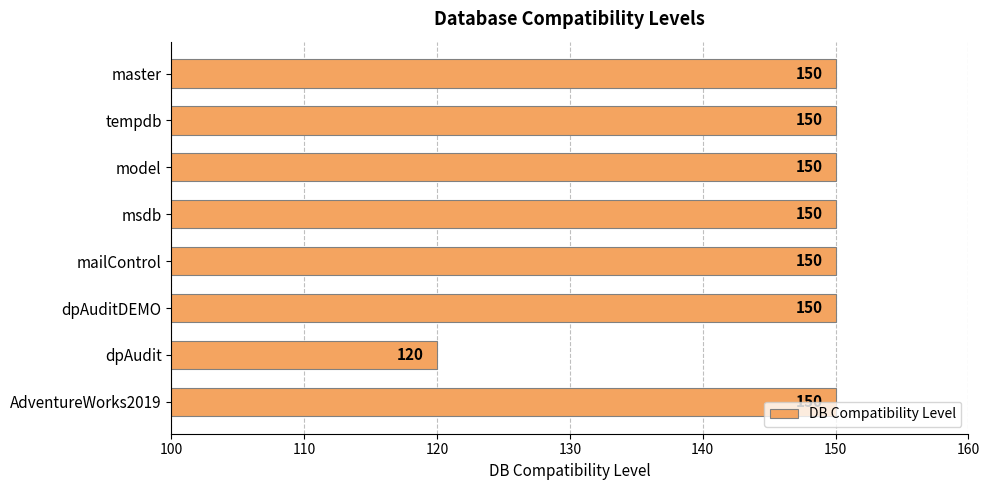

Which label corresponds to the smallest value in the chart?

dpAudit